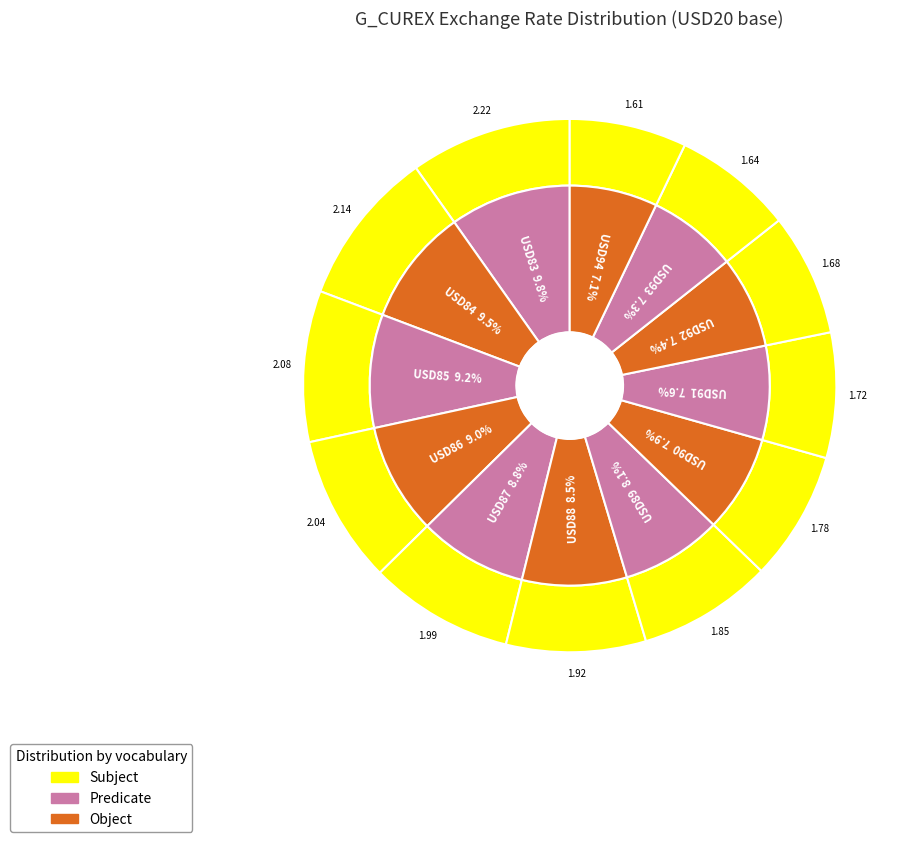

To the nearest percent, what is the combined percentage of USD93 and USD86?

16%